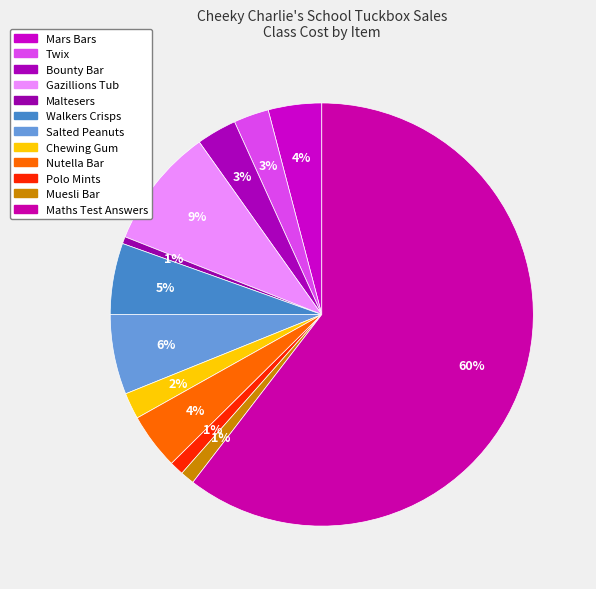

To the nearest percent, what percentage of the pie is Walkers Crisps?

5%